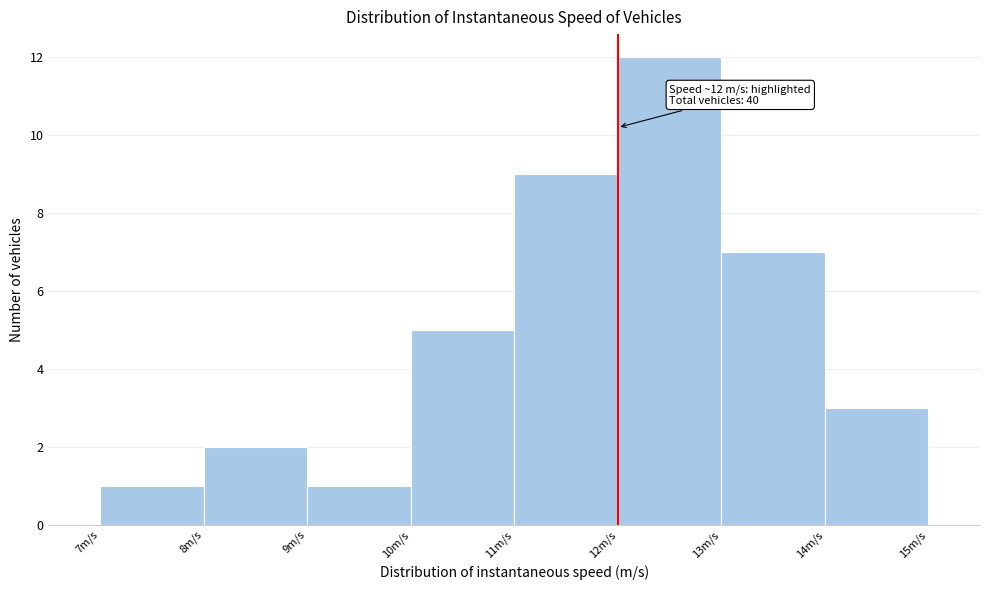

Which range on the x-axis has the tallest bar?

12 to 13